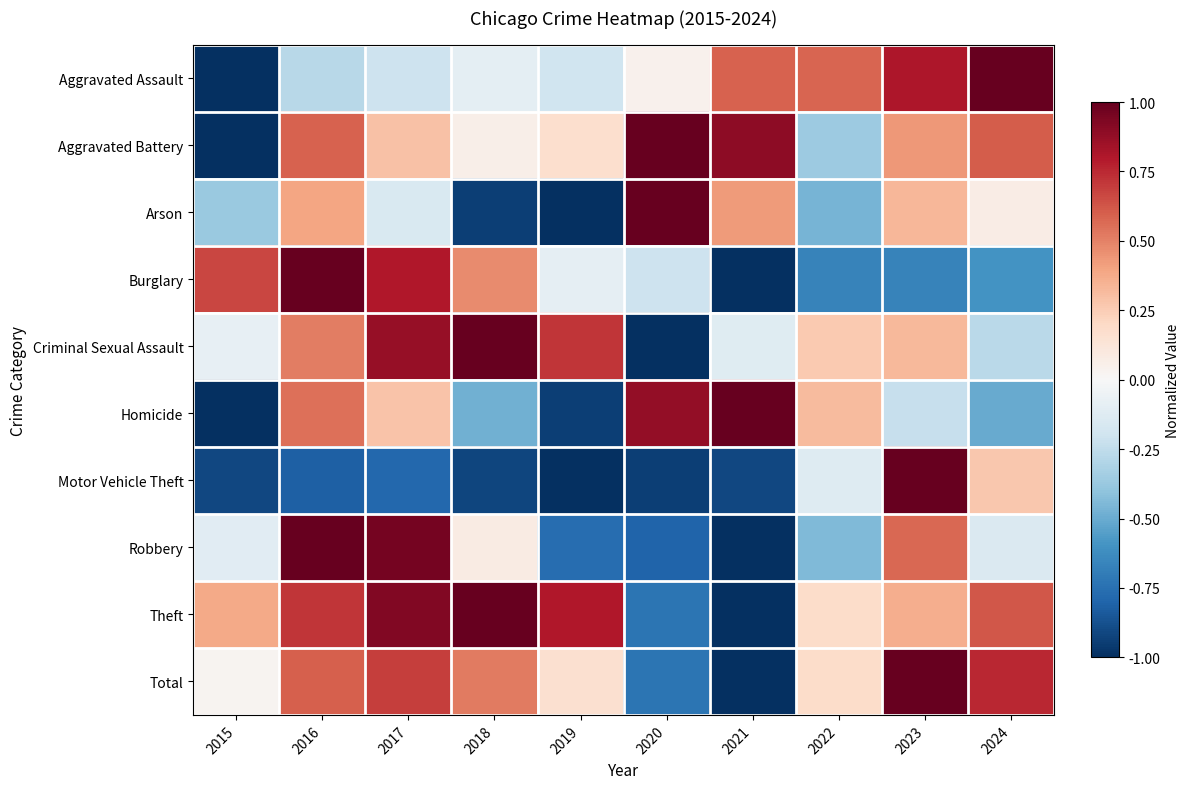

Which series changed the most between 2017 and 2024?

Burglary